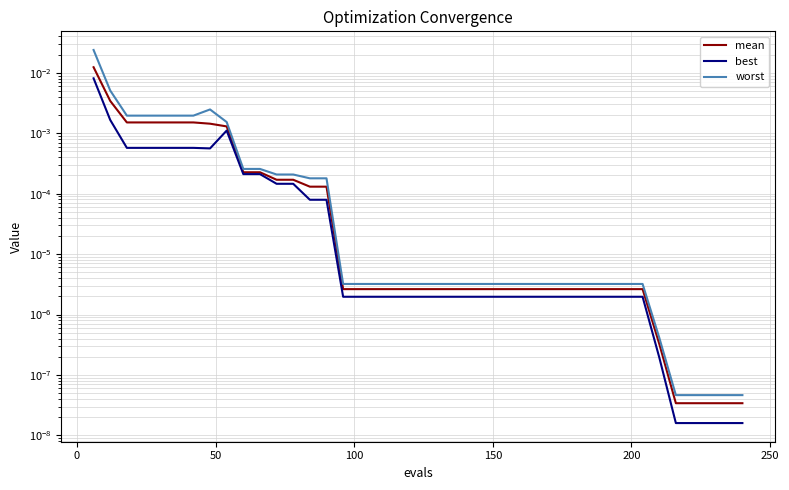

True or false: best and mean cross at least once.

False